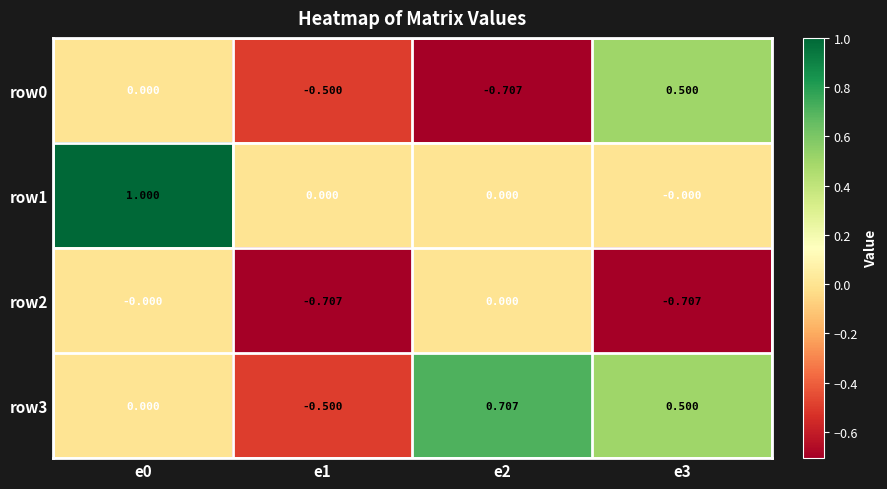

Is the value of row1 at e1 greater than the value of row2 at e1?

Yes